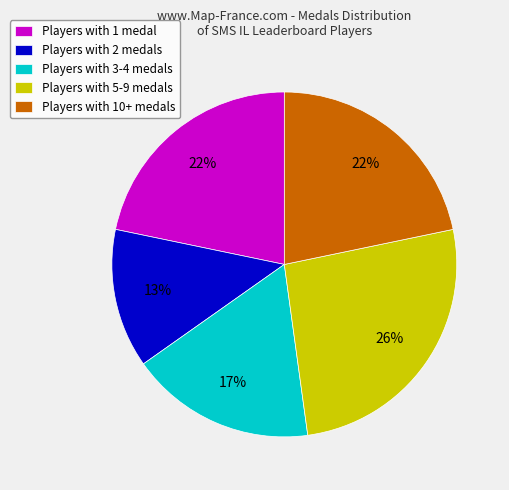

How many segments does this pie chart have?

5